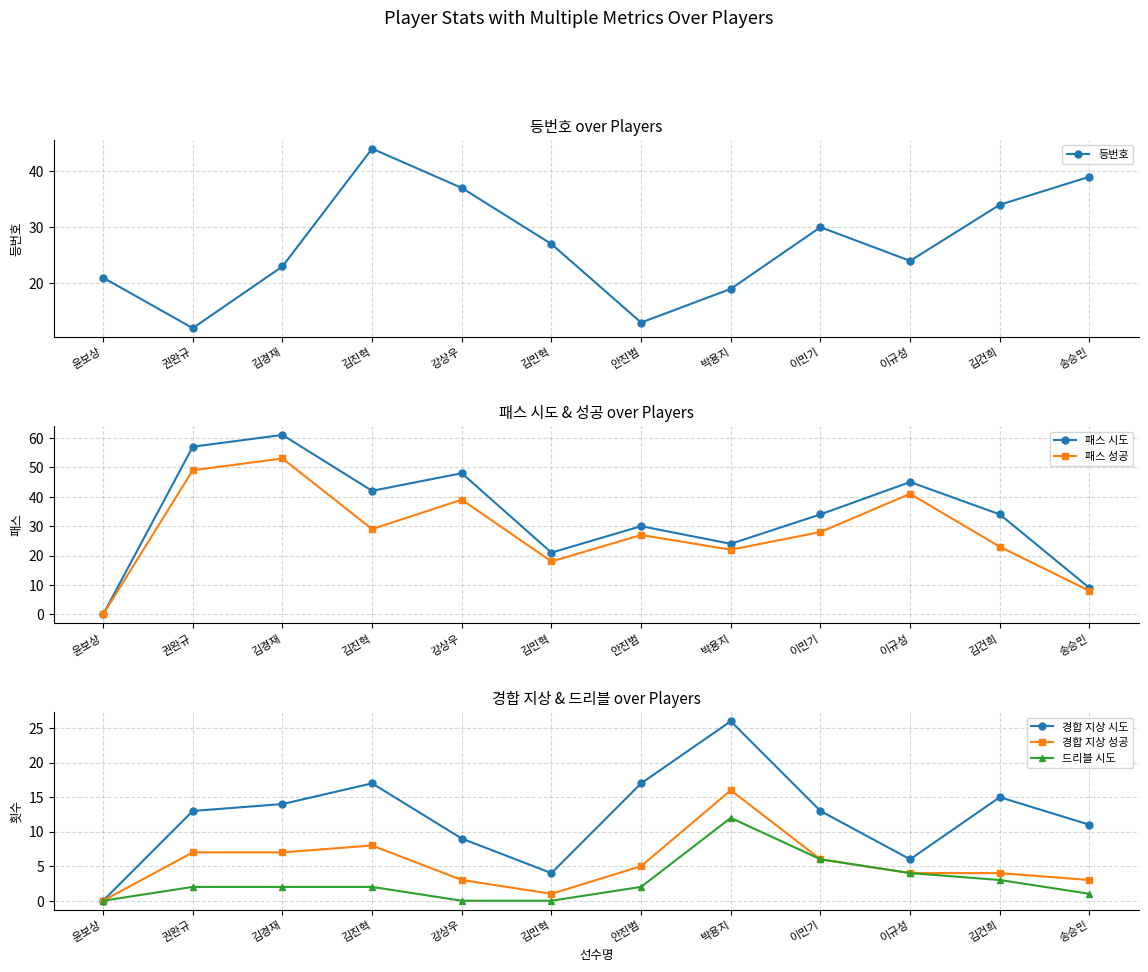

What is the difference between the 패스 성공 values at 안진범 and 김민혁?

9